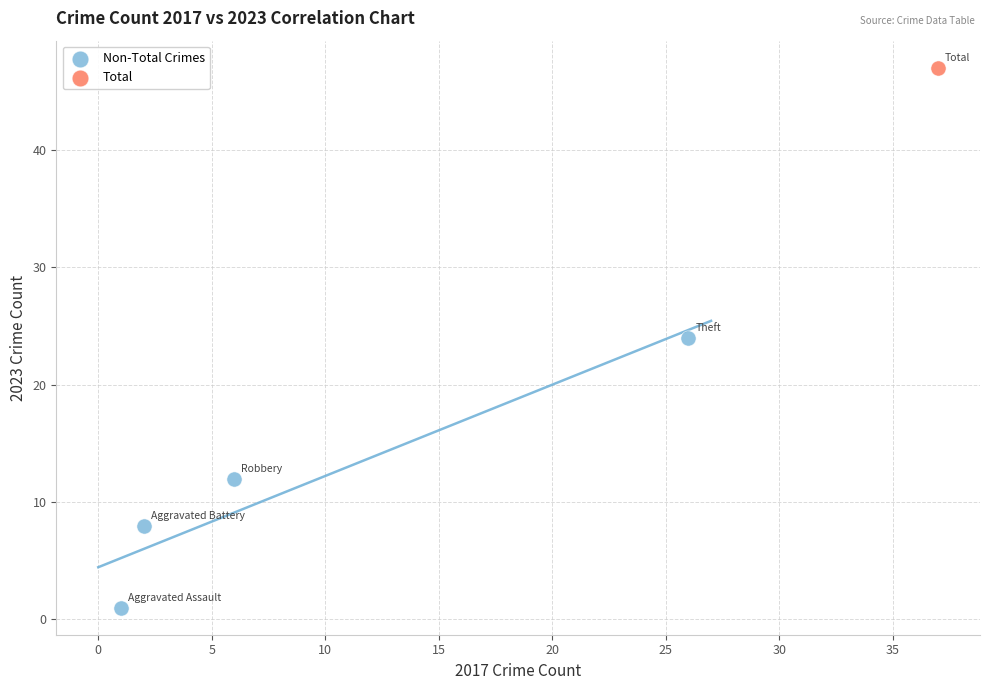

What are all the series names shown in the legend?

Non-Total Crimes, Total